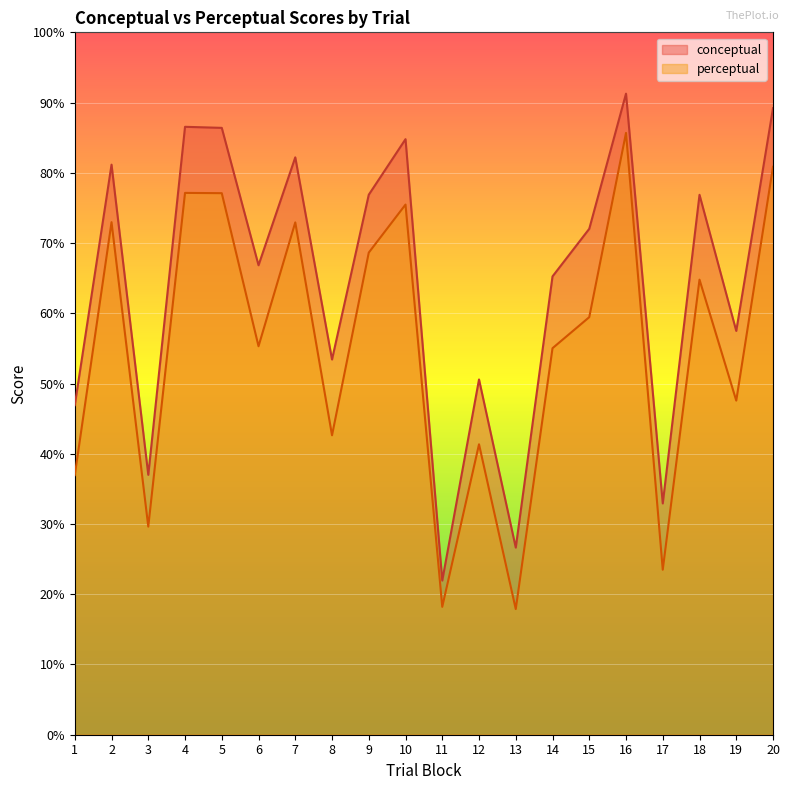

The perceptual series shows 38.6 at 10. True or false?

False